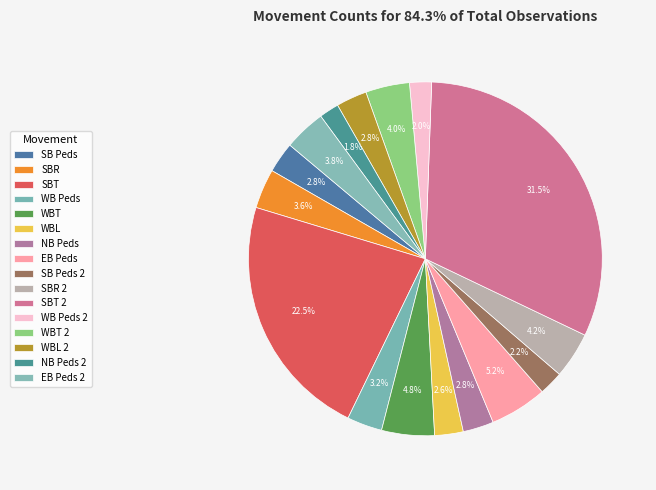

Which category has the smallest portion of the pie?

NB Peds 2